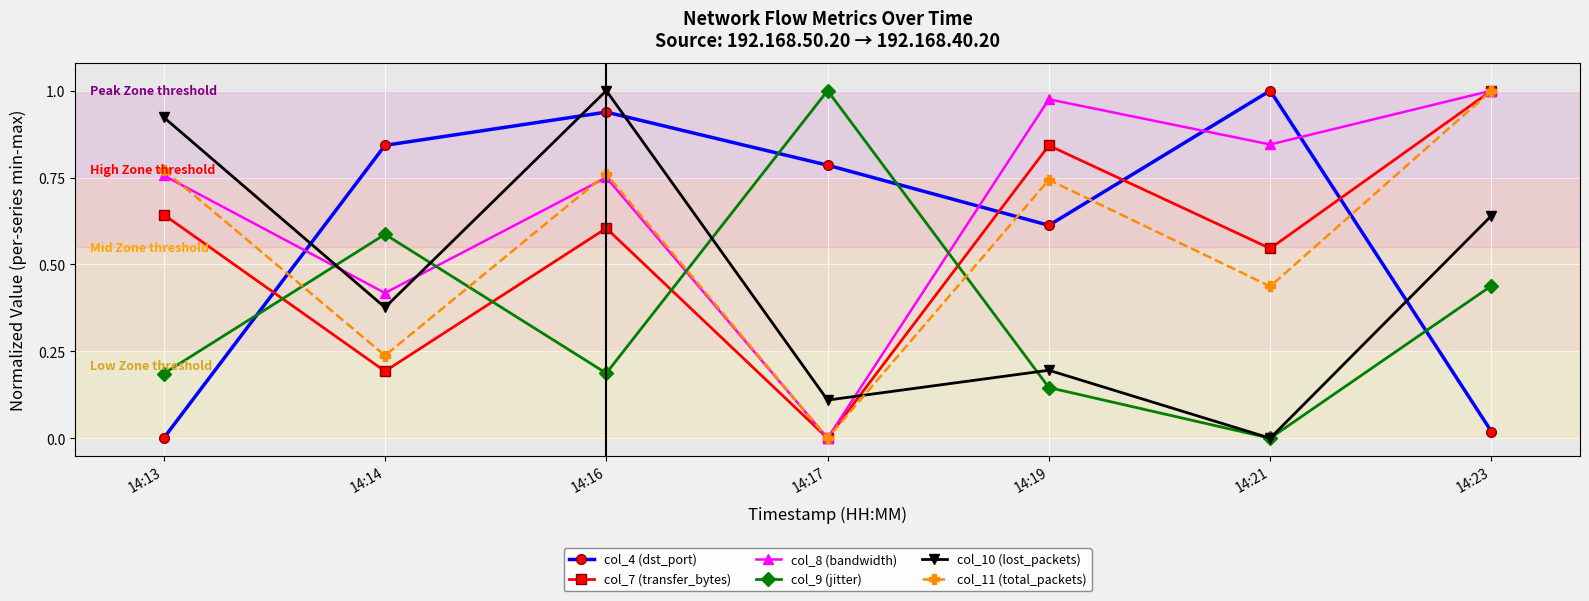

What is the difference between the maximum and minimum values in the col_8 (bandwidth) series?

1.0